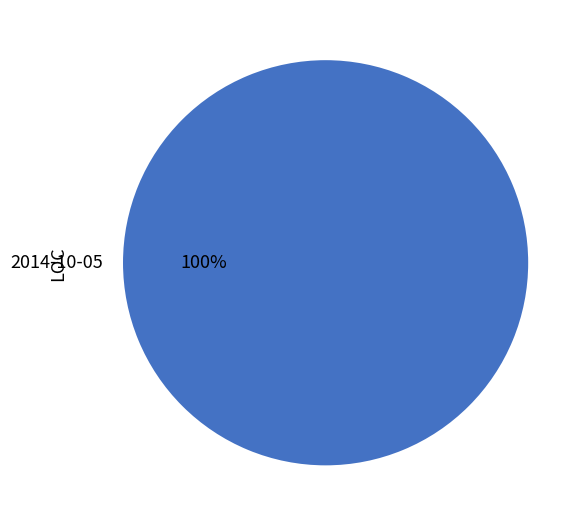

Is it true that 2014-10-05 is 100% of the pie?

True